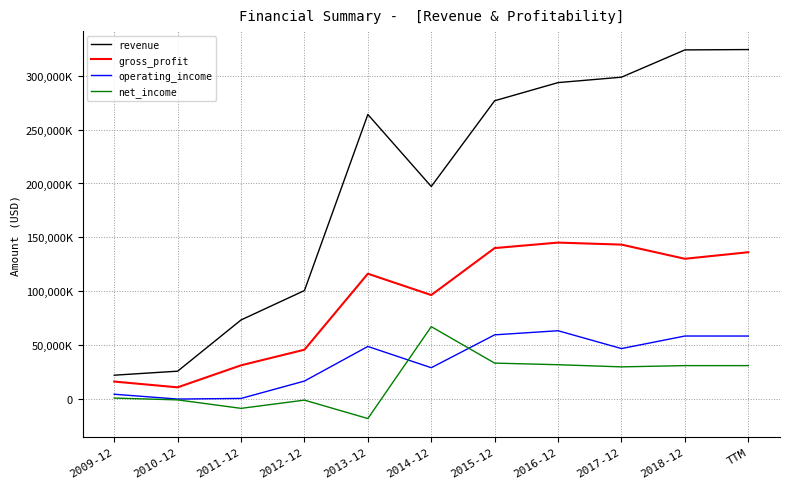

True or false: revenue and operating_income intersect in this chart.

False